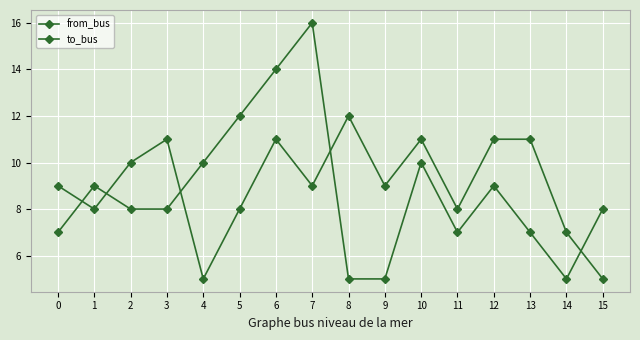

In from_bus, how many points are lower than both neighbors (excluding endpoints)?

2